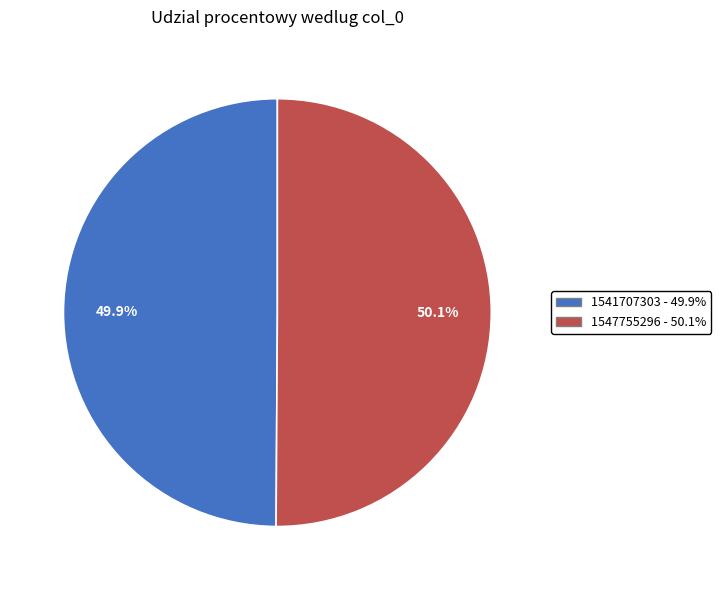

How many slices are in this pie chart?

2